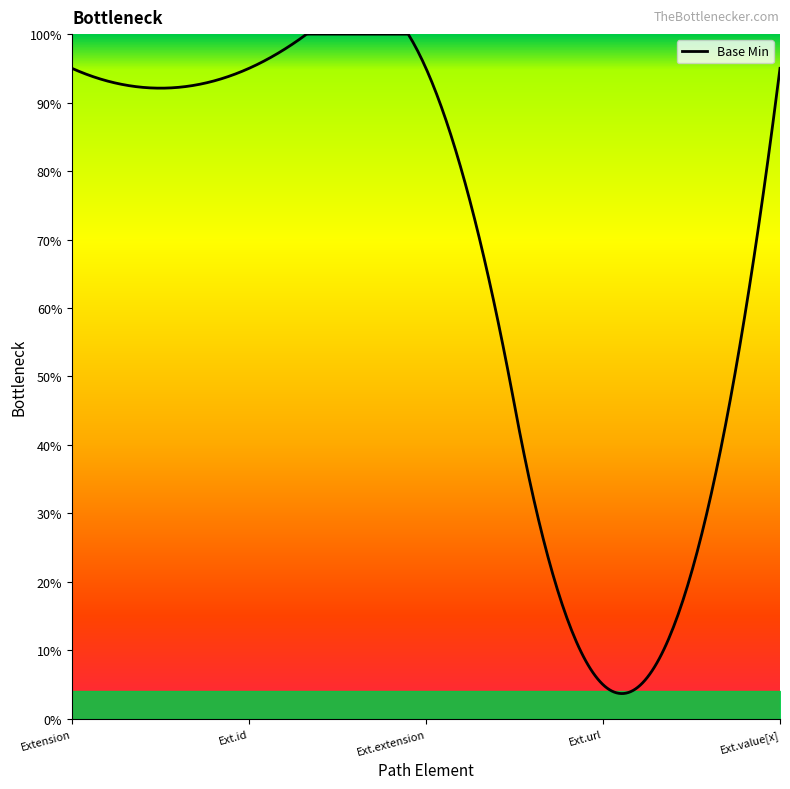

Does the chart display data point markers on the line(s)?

No